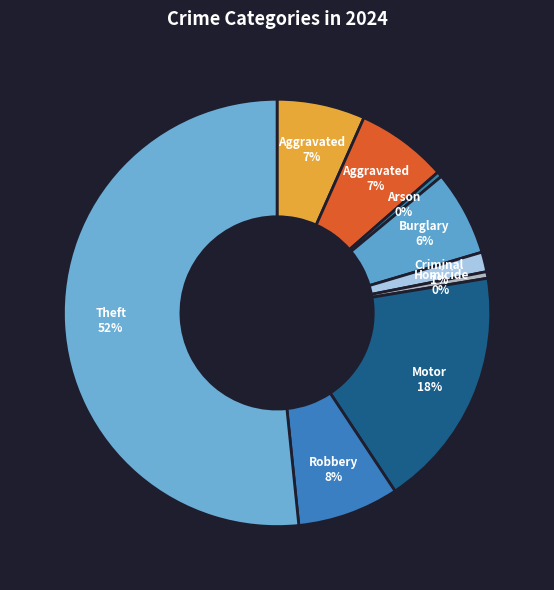

Which category accounts for the majority?

Theft